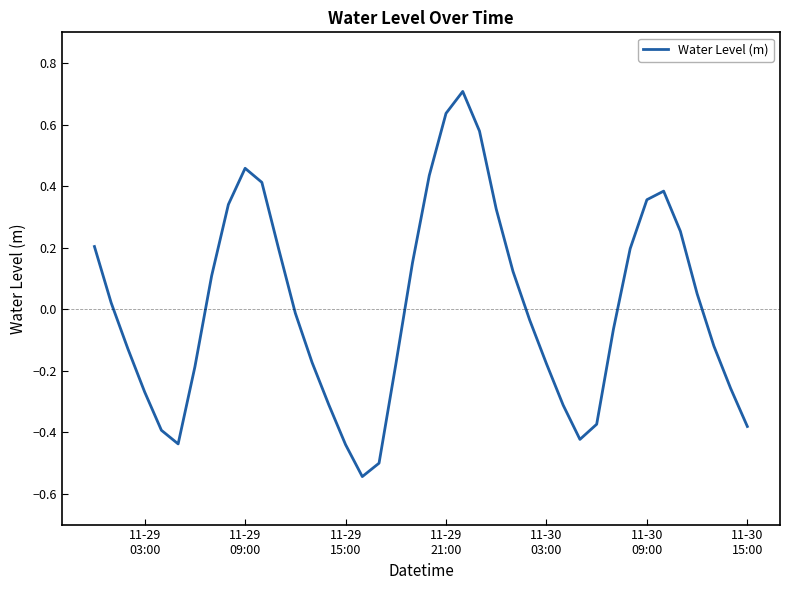

How many points are lower than both their immediate neighbors (excluding endpoints)?

3